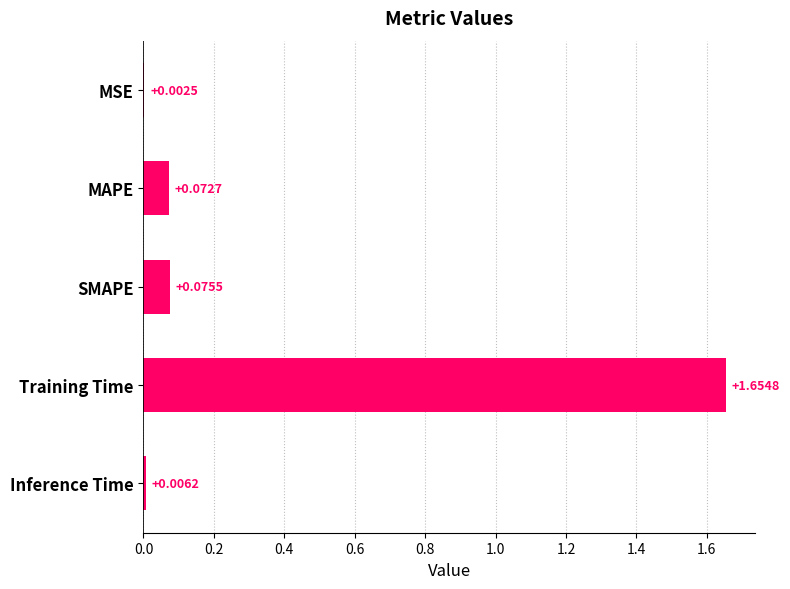

Which label corresponds to the largest value in the chart?

Training Time